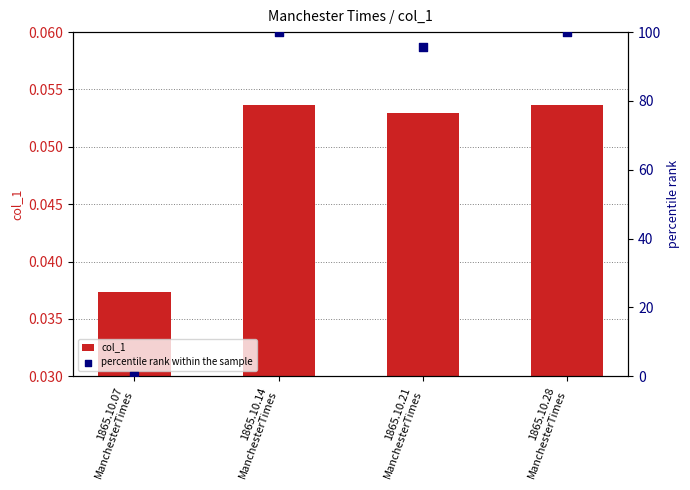

What are all the series names shown in the legend?

col_1, percentile rank within the sample